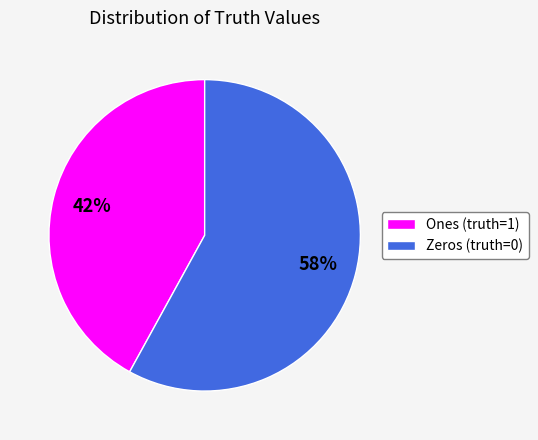

Is the sum of Zeros (truth=0) and Ones (truth=1) greater than half?

Yes